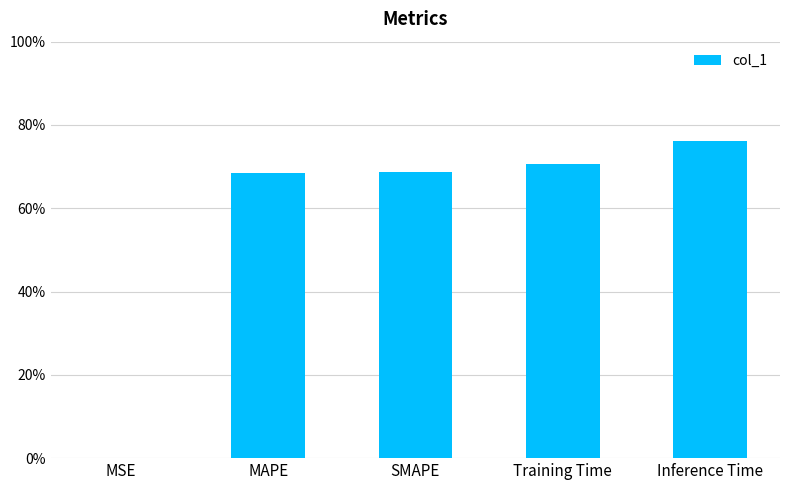

Which has a higher value, MAPE or MSE?

MAPE